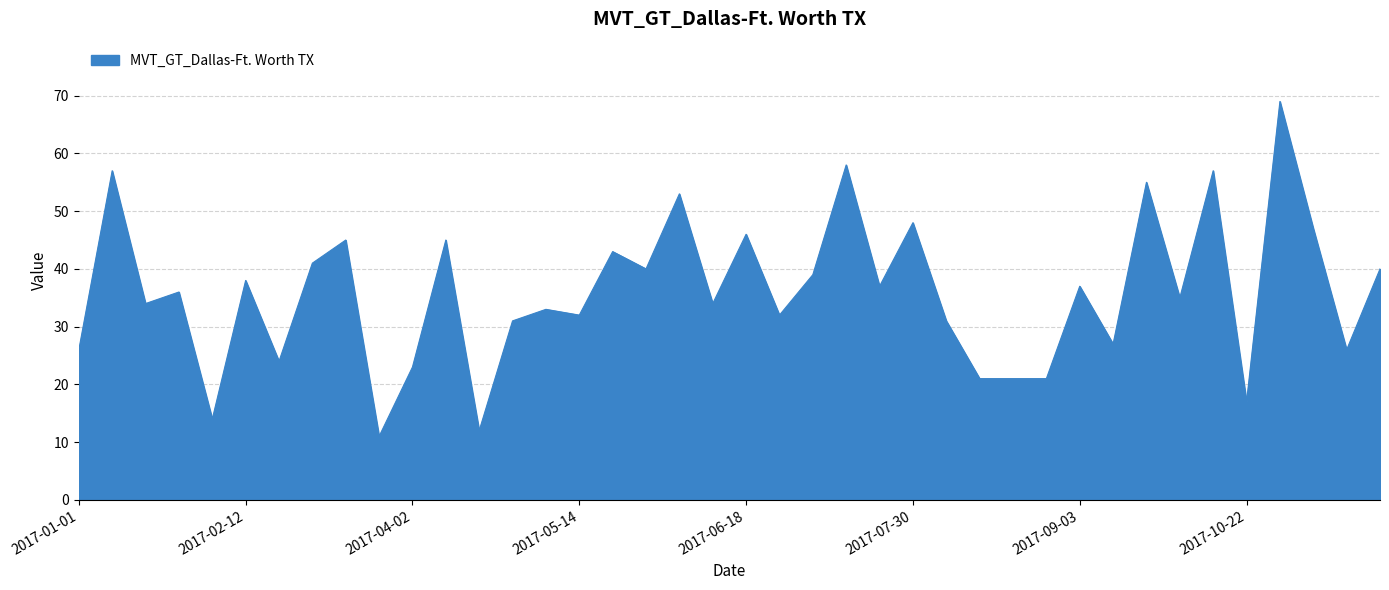

Does the chart display data point markers on the line(s)?

No